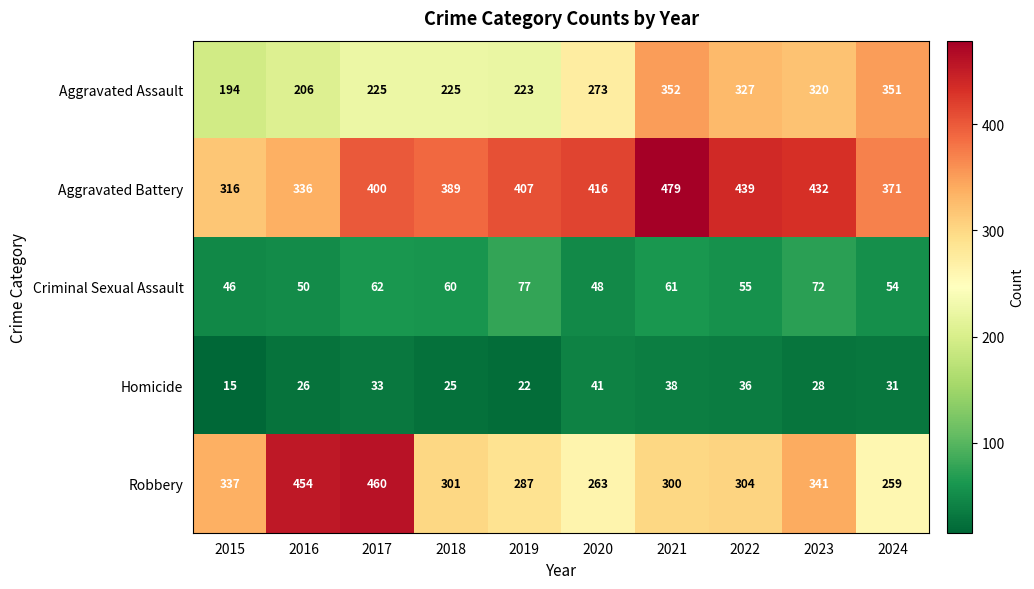

What is the total value across all series at 2018?

1000